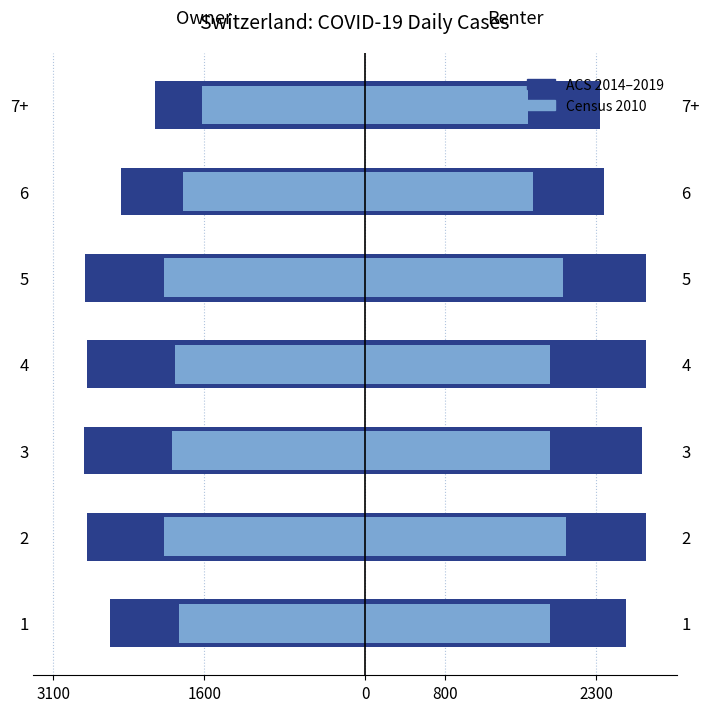

Which series has the largest range (max minus min)?

ACS 2014–2019